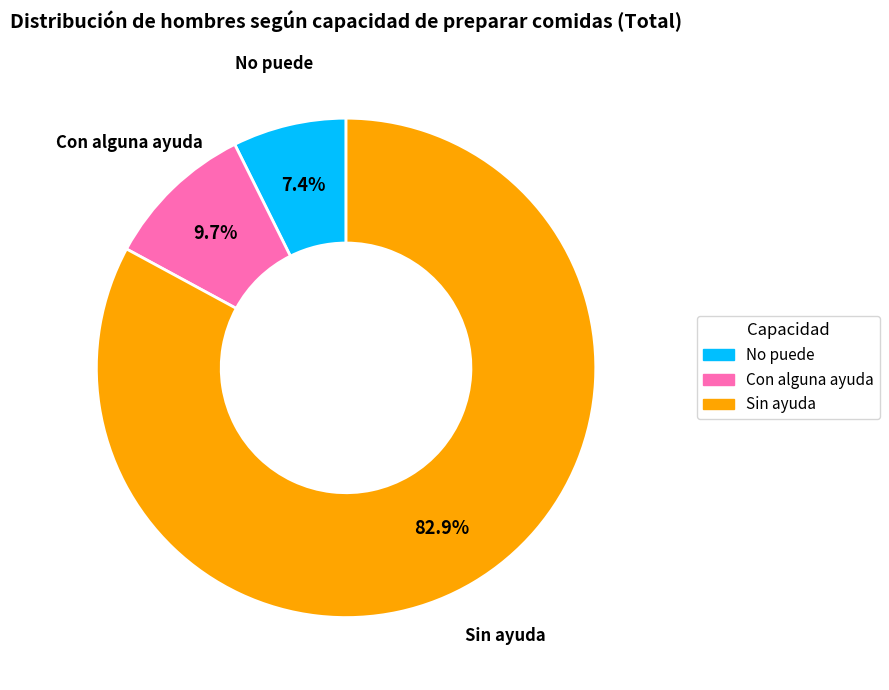

Is there a majority slice in this chart?

Yes